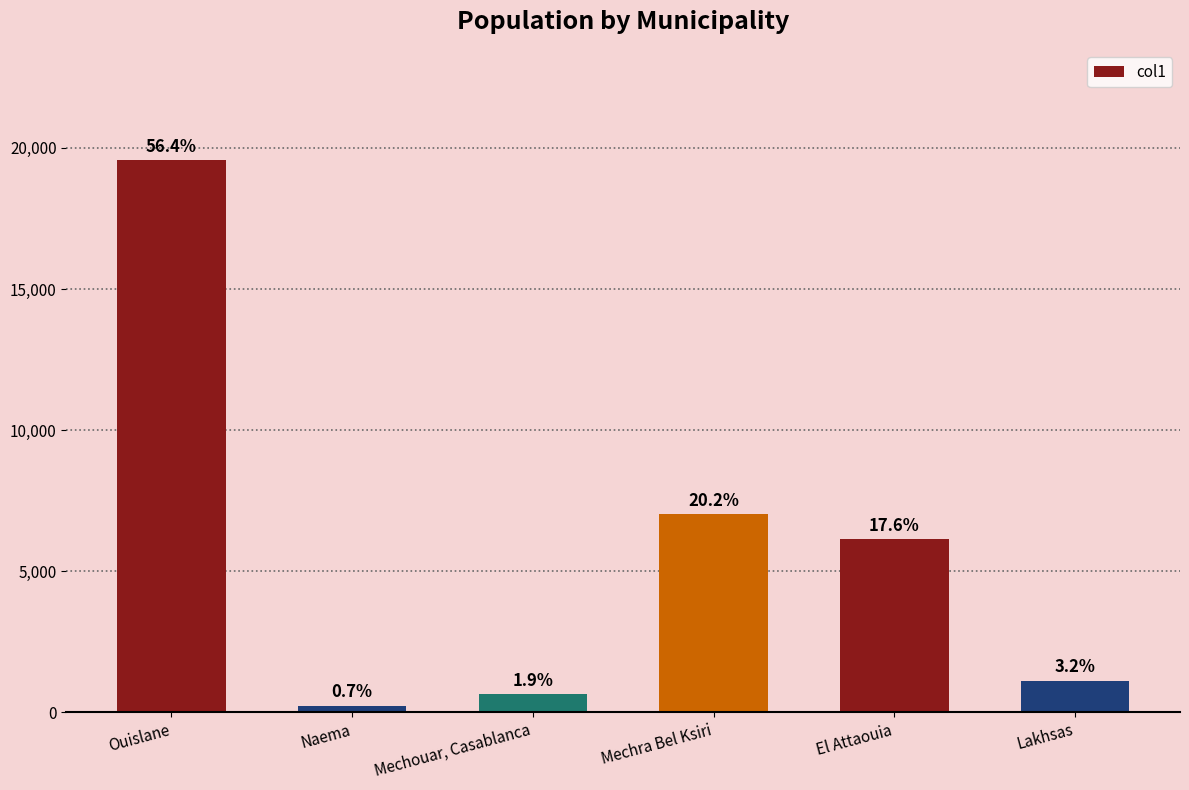

Between Mechra Bel Ksiri and Ouislane, which is larger?

Ouislane